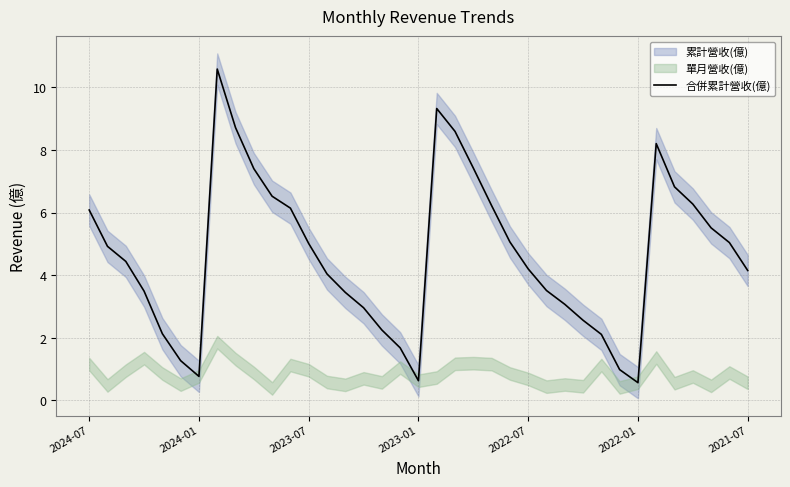

What is the minimum value for 合併累計營收(億)?

0.6